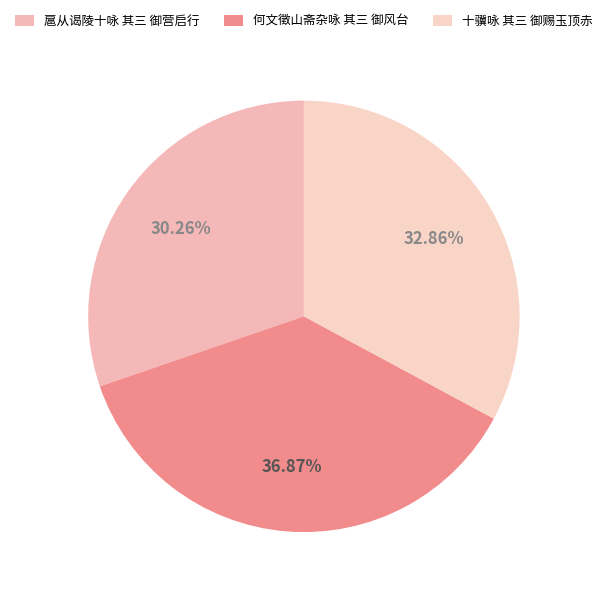

Does 十骥咏 其三 御赐玉顶赤 account for over 50% of the chart?

No